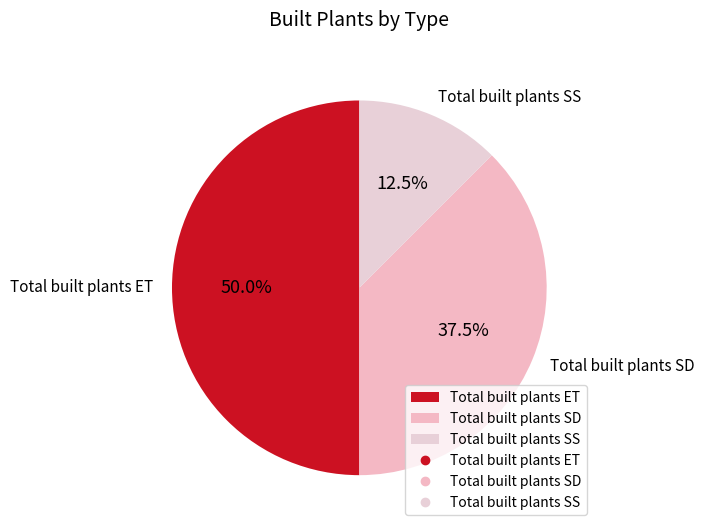

Does Total built plants SS represent more than half of the total?

No